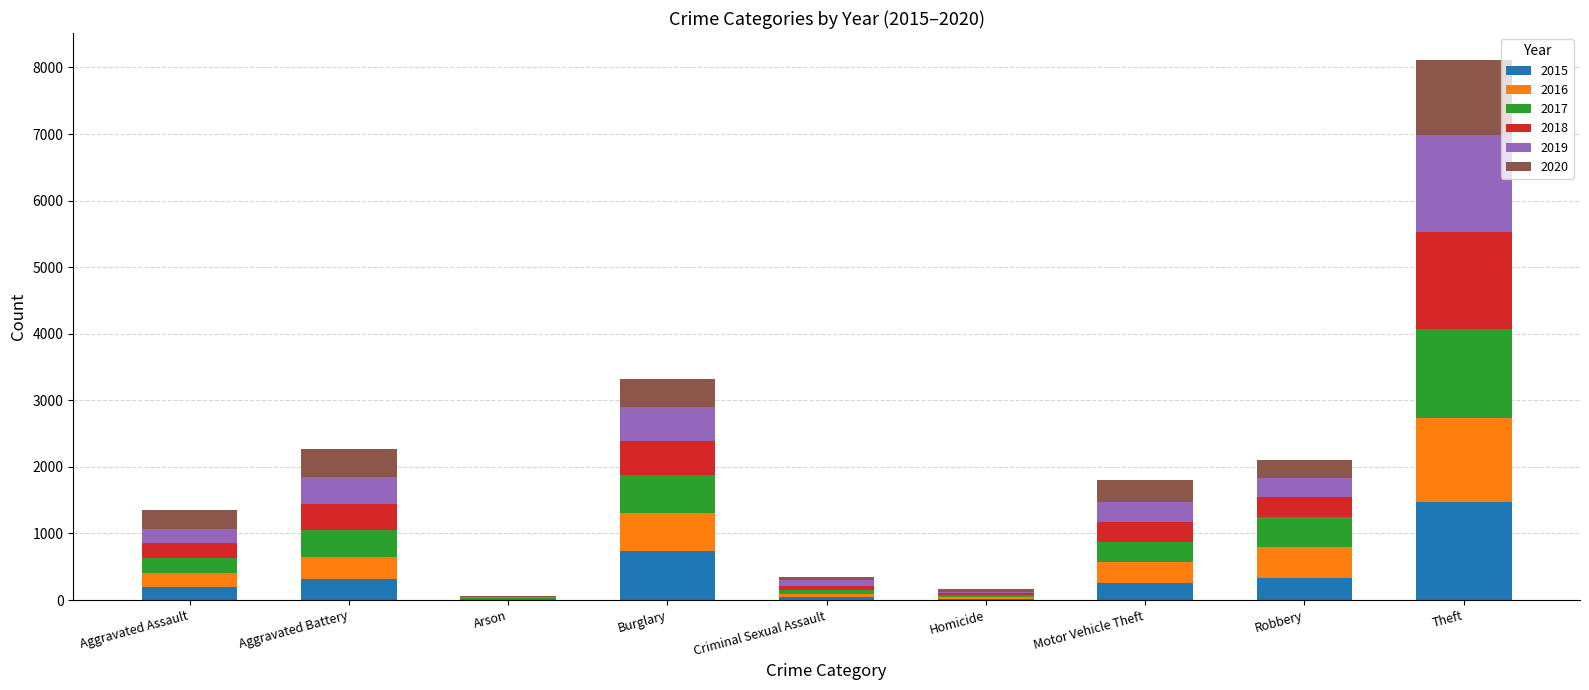

Are the bars horizontal?

No